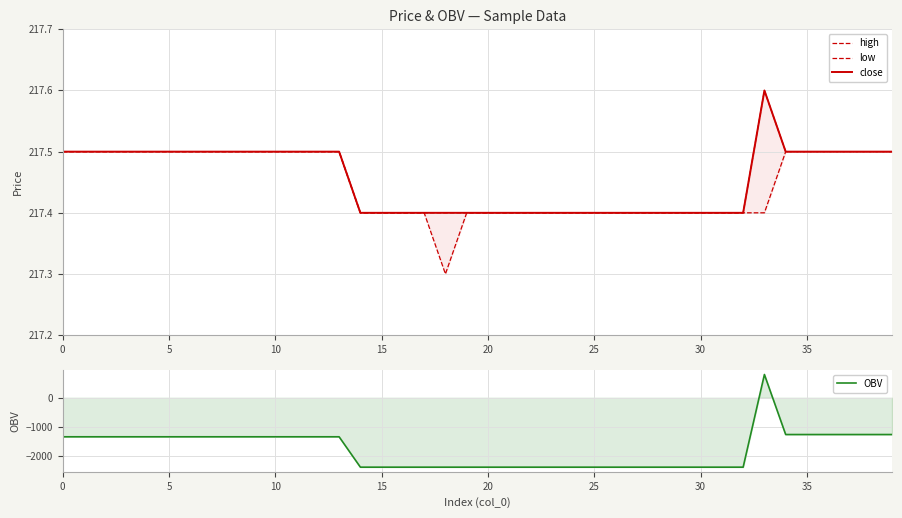

What are all the series names shown in the legend?

high, low, close, OBV